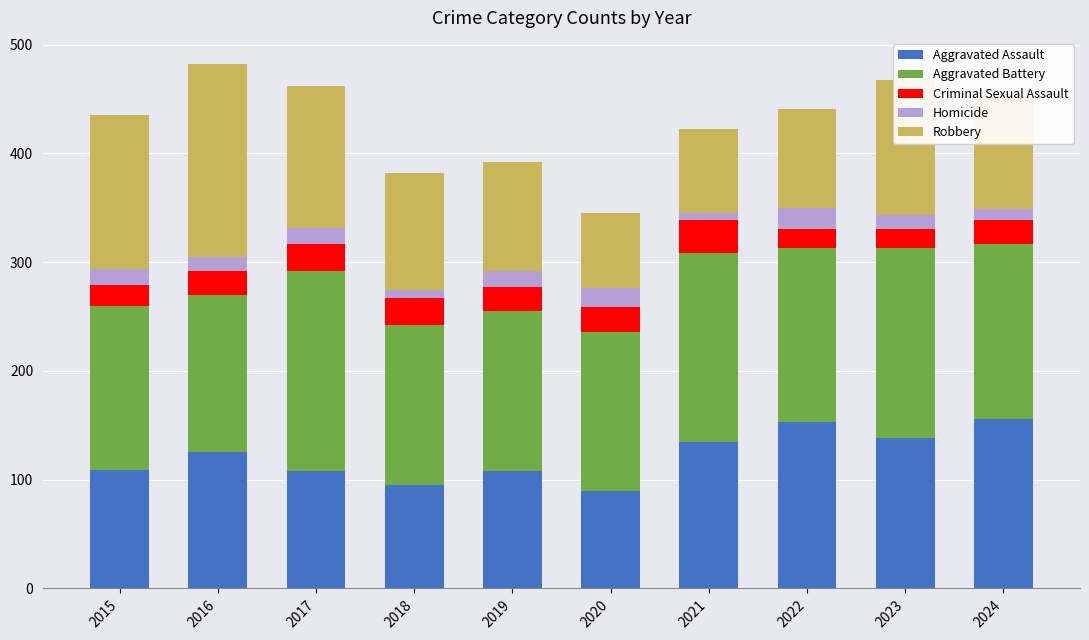

What is the maximum value for Aggravated Assault?

156